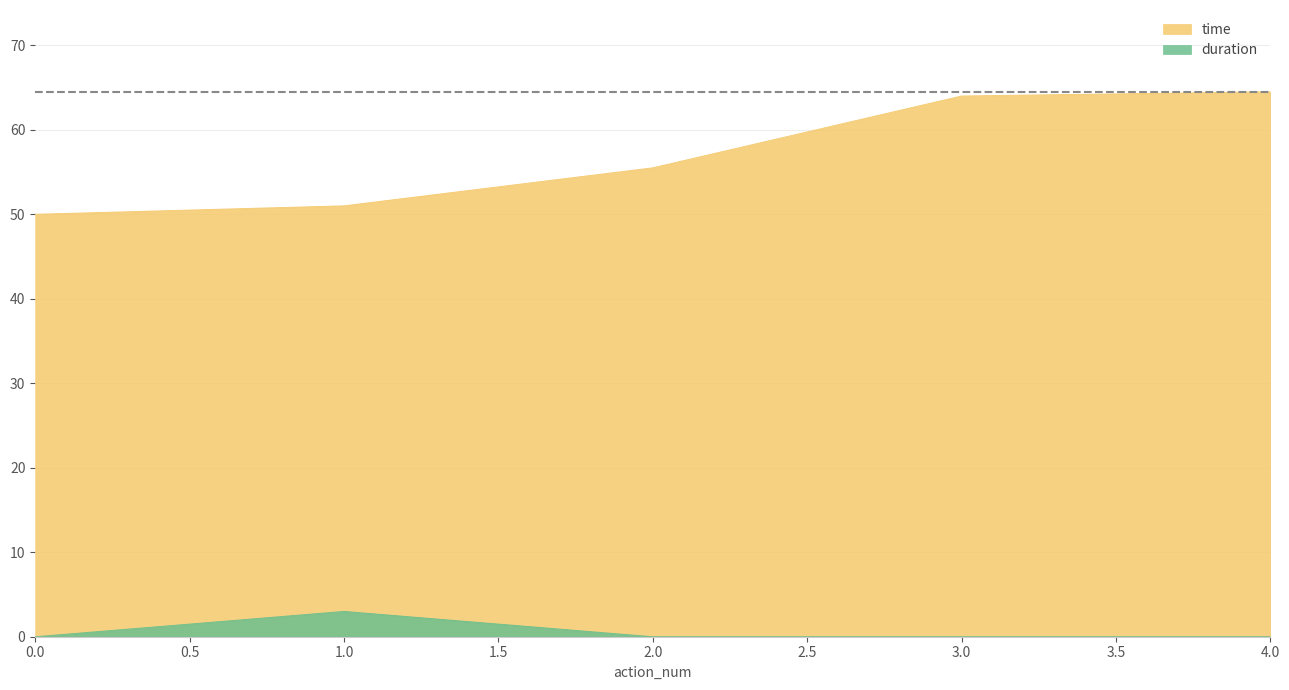

Which series changed the most between 2.0 and 4.0?

time